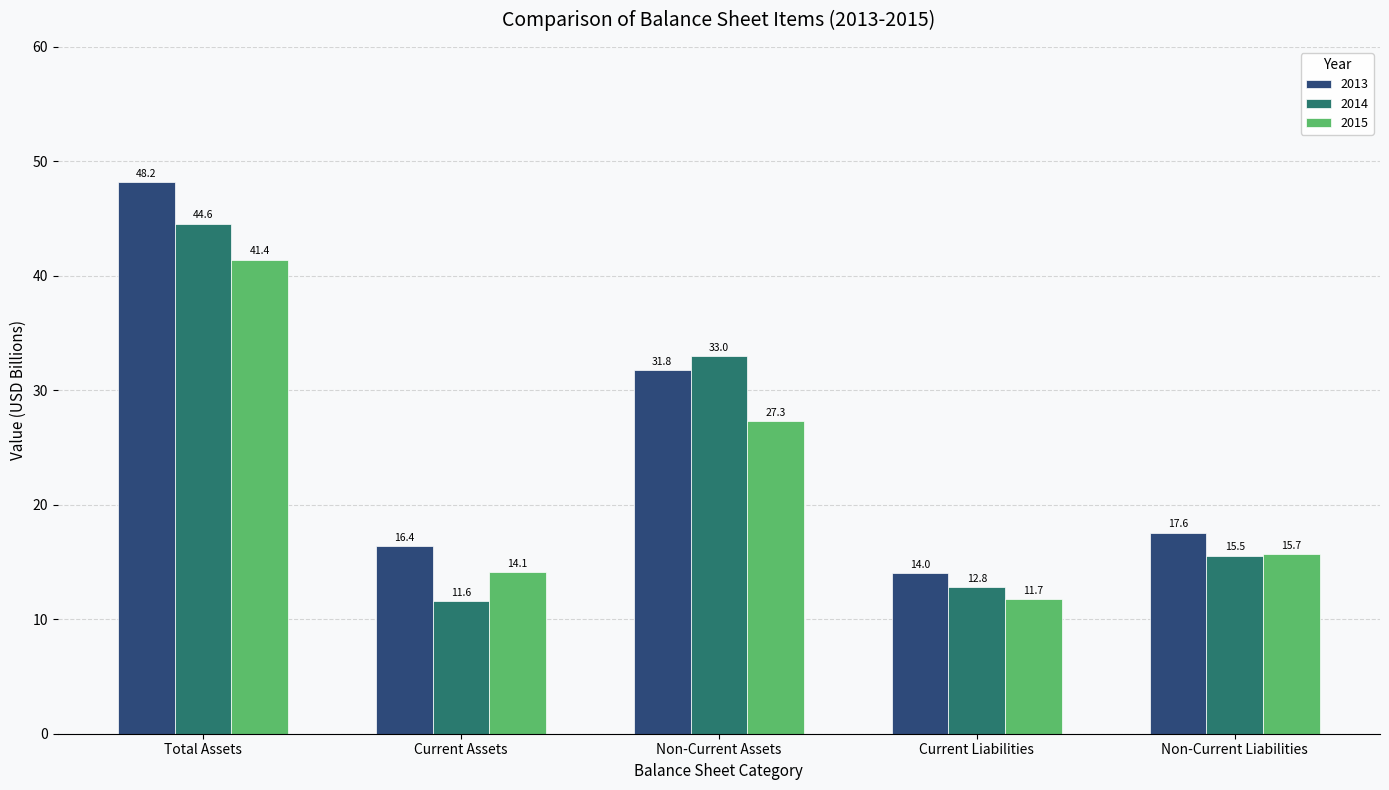

Is the value of 2015 at Non-Current Assets greater than the value of 2014 at Total Assets?

No